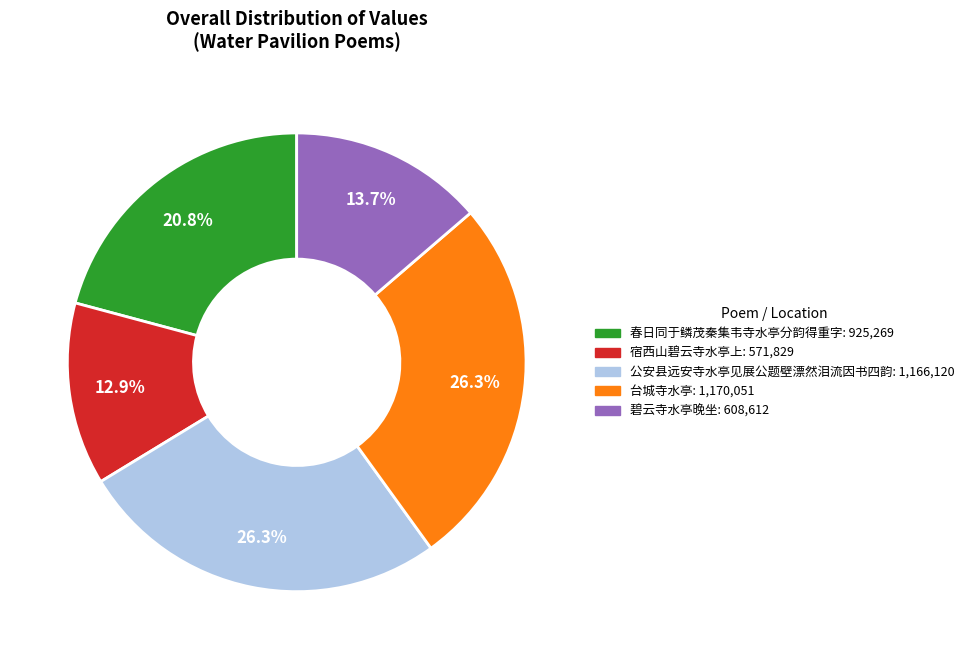

Is there any slice that represents more than half of the pie?

No